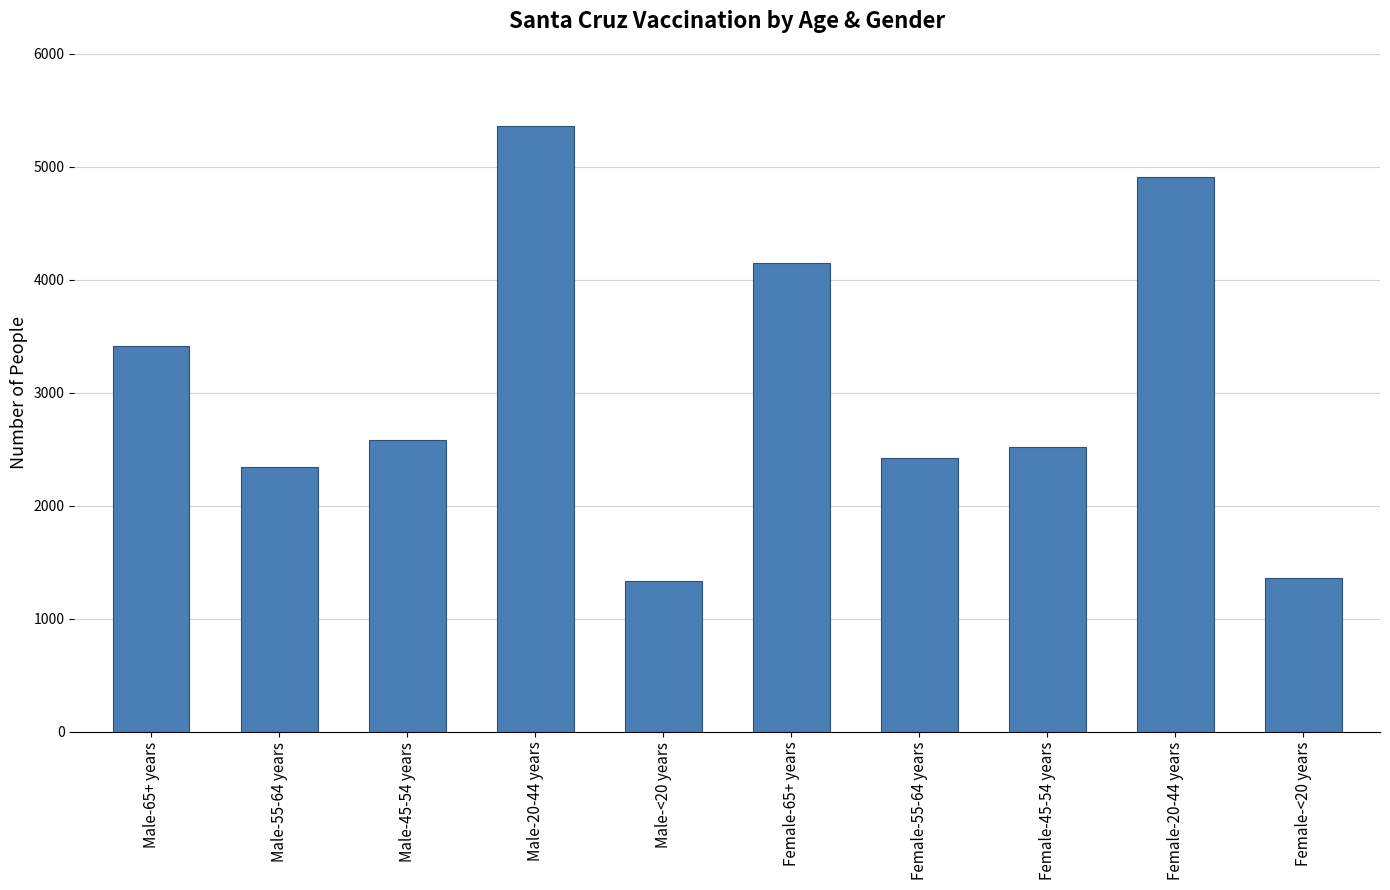

The value at Male-45-54 years is 1317. True or false?

False